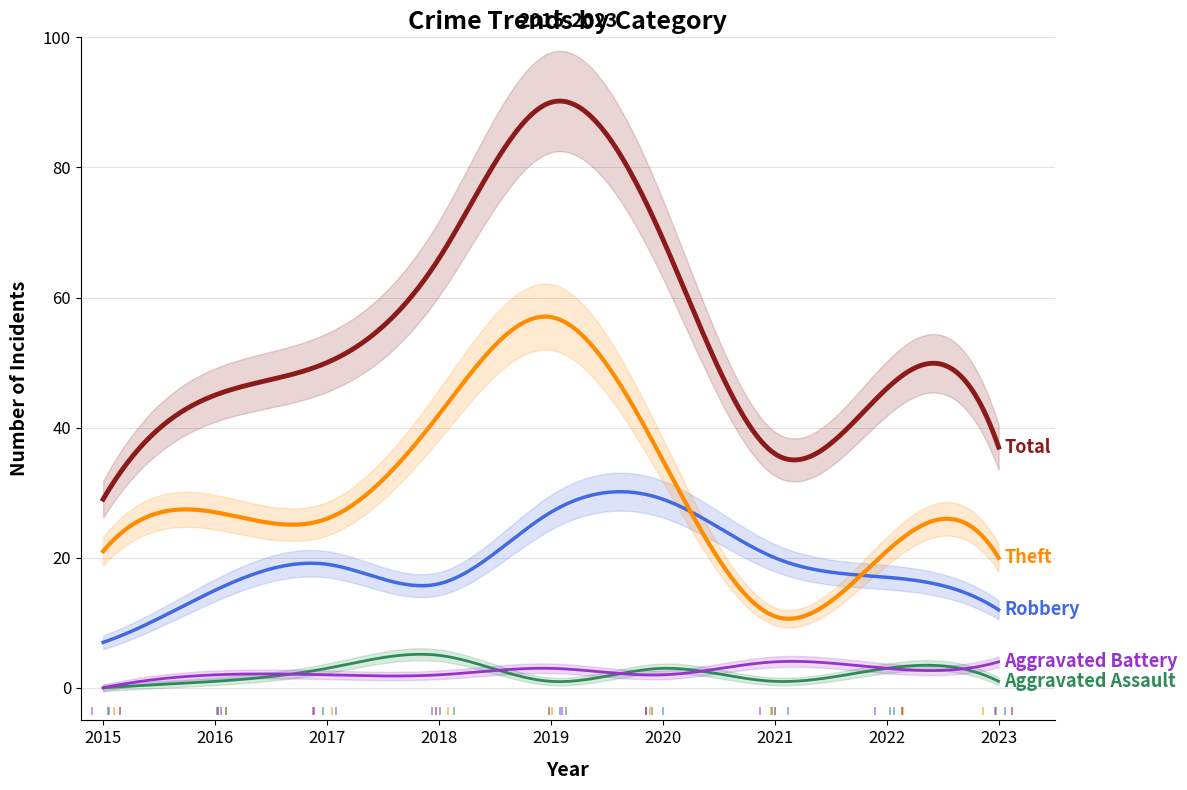

Reading left to right, extract all data points from this chart.

Robbery: 2015=7	2016=15	2017=19	2018=16	2019=27	2020=29	2021=20	2022=17	2023=12
Theft: 2015=21	2016=27	2017=26	2018=42	2019=57	2020=35	2021=11	2022=21	2023=20
Total: 2015=29	2016=45	2017=50	2018=66	2019=90	2020=69	2021=36	2022=46	2023=37
Aggravated Assault: 2015=0	2016=1	2017=3	2018=5	2019=1	2020=3	2021=1	2022=3	2023=1
Aggravated Battery: 2015=0	2016=2	2017=2	2018=2	2019=3	2020=2	2021=4	2022=3	2023=4